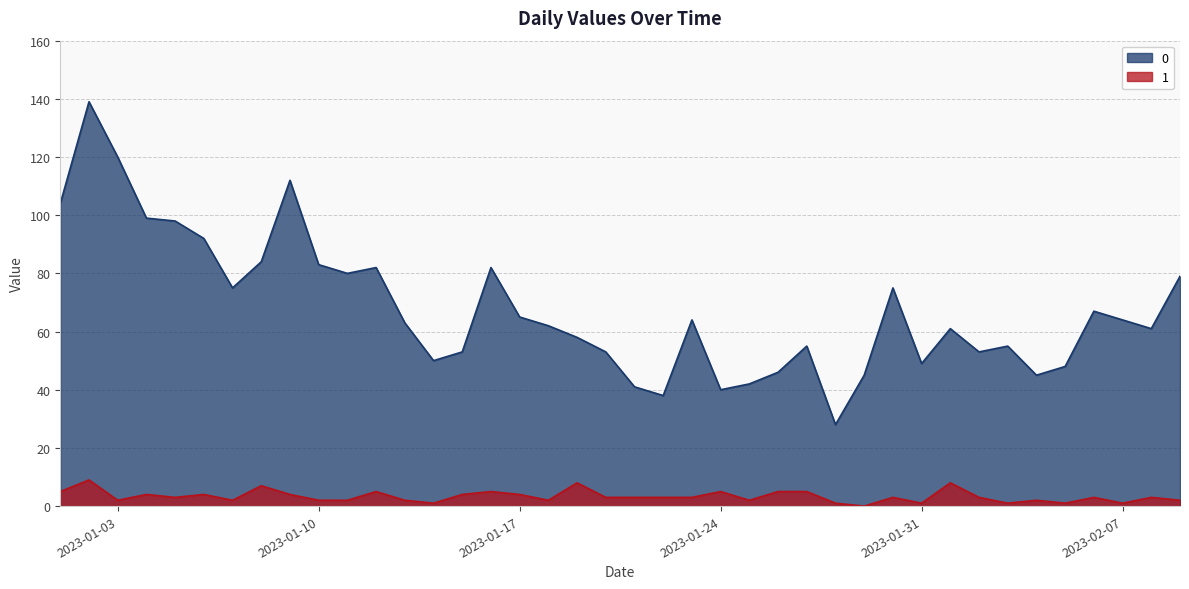

What is the sum of the 0 values at 2023-01-01 and 2023-02-08?

165